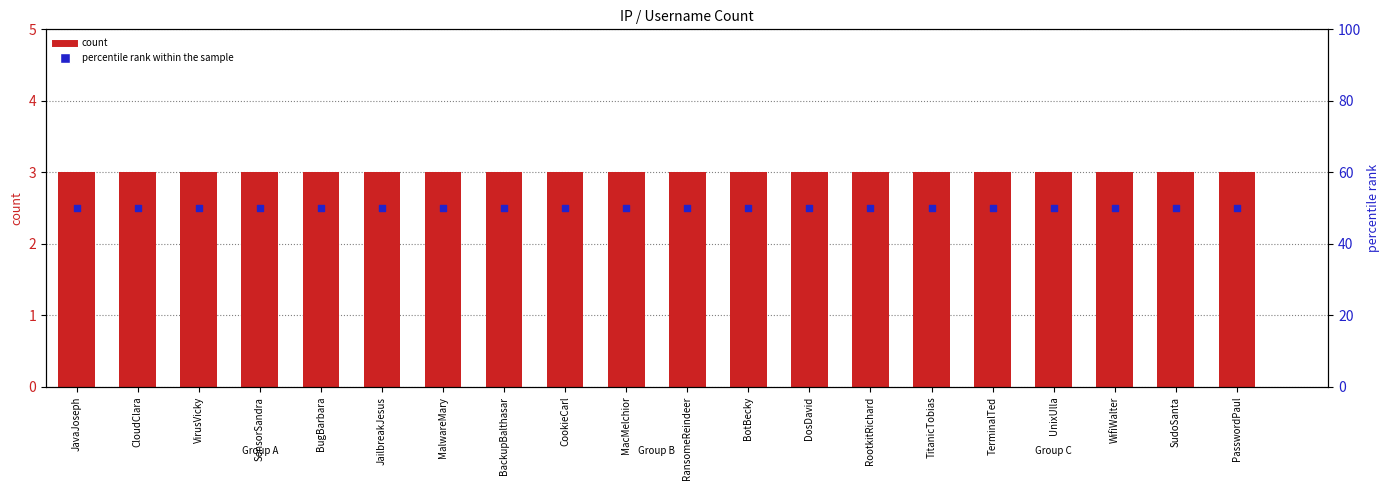

Which series has the largest total across all categories?

percentile rank within the sample